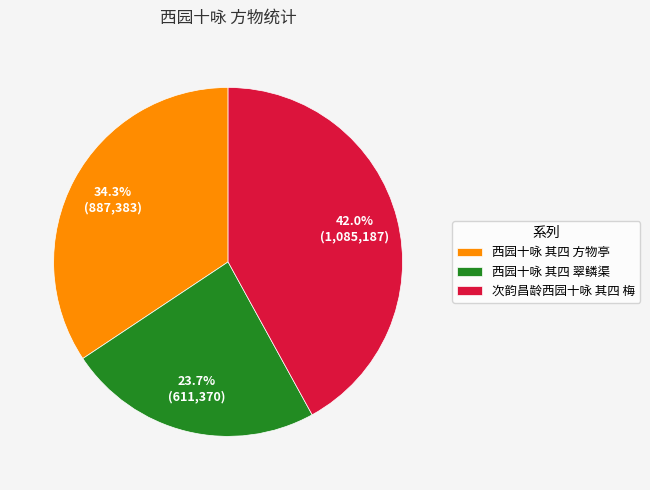

Is there any slice that represents more than half of the pie?

No